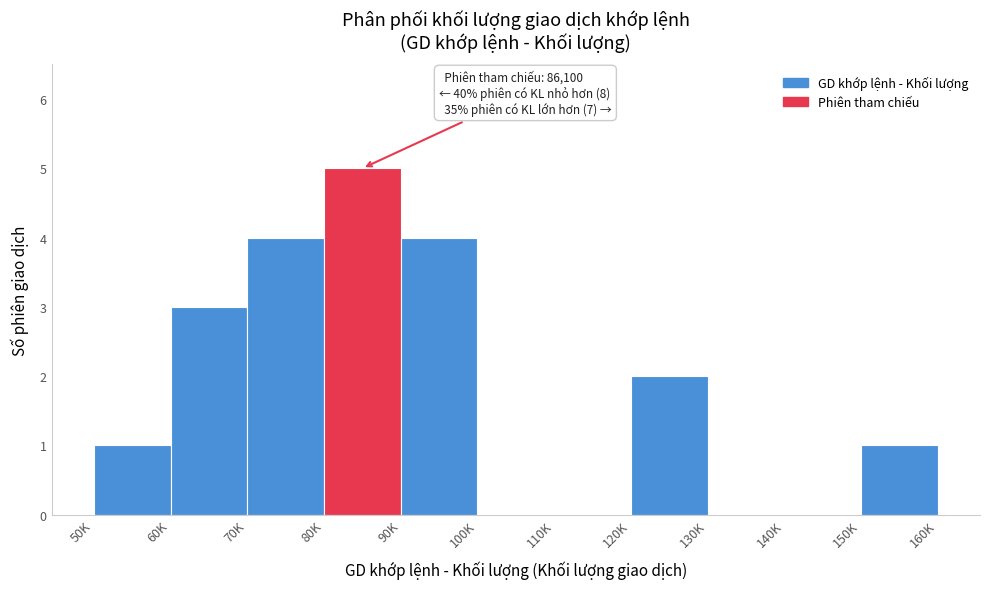

Reading left to right, extract all data points from this chart.

50K=1	60K=3	70K=4	80K=5	90K=4	100K=0	110K=0	120K=2	130K=0	140K=0	150K=1